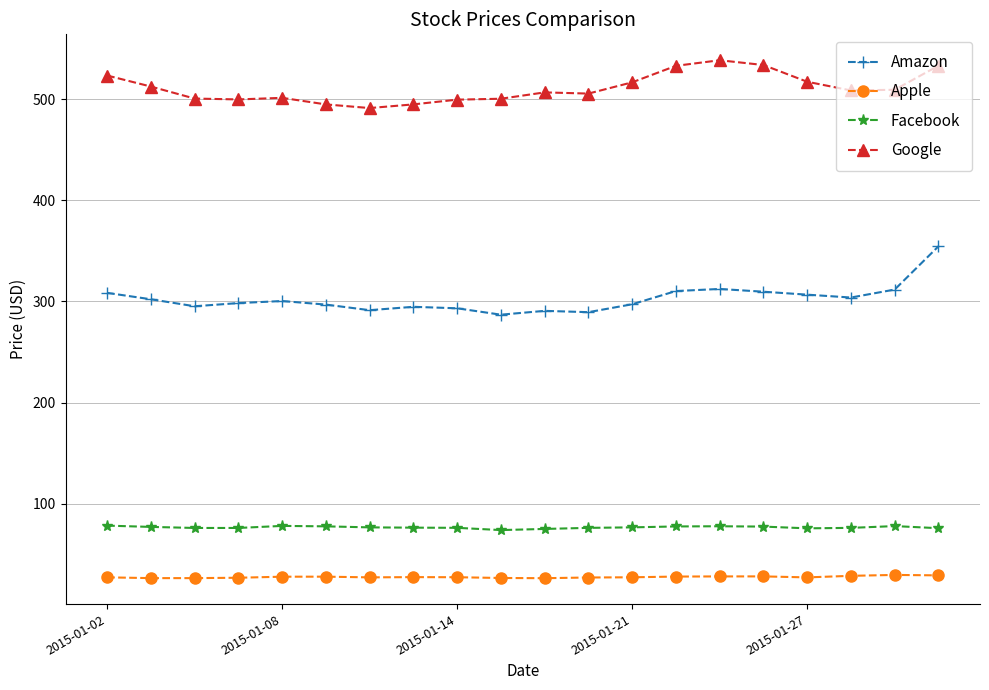

What is the value of the Google point at the 13th from the left?

516.6